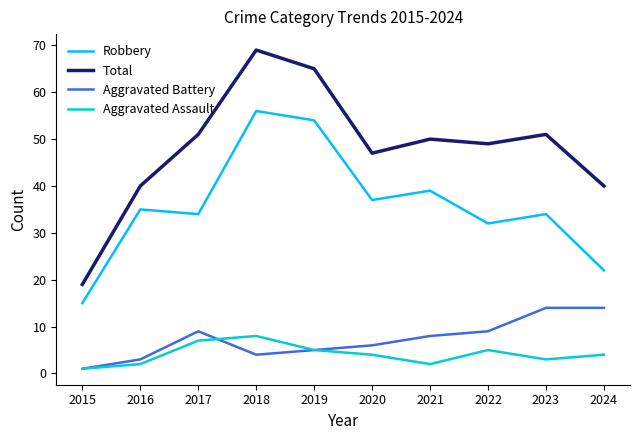

Which series changed the most between 2019 and 2022?

Robbery